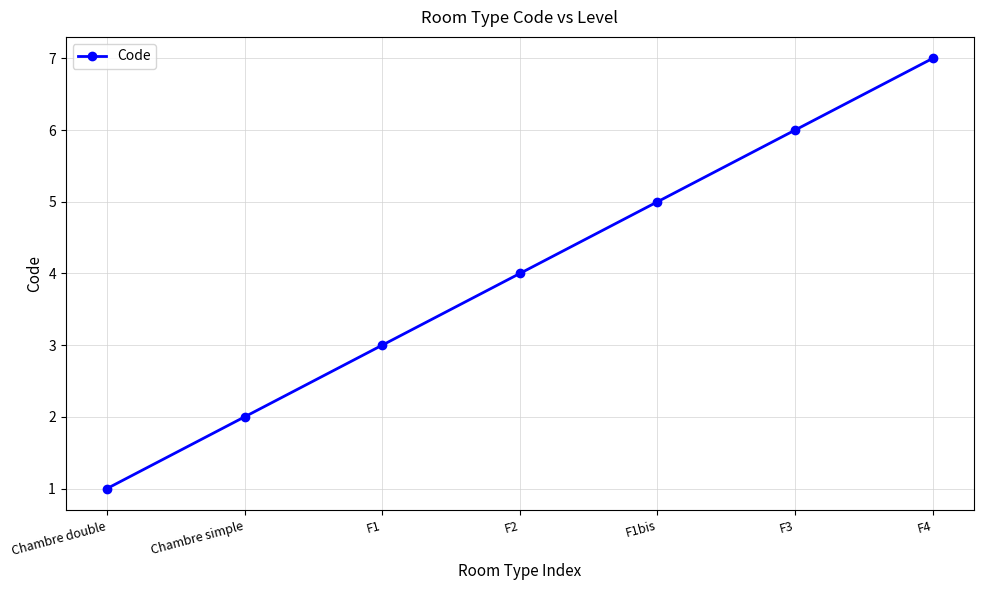

Approximately how many times larger is the value at Chambre double compared to F3?

0.2